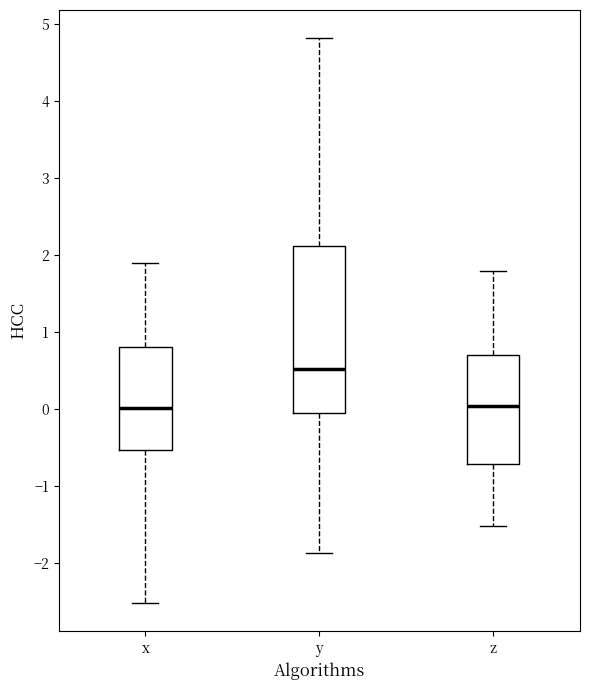

Reading left to right, transcribe this box plot: for each box, give where its median line is, the range the box spans, and where its two whiskers end, as read against the y-axis. The values are not printed on the chart, so give them approximately, as read against the axis.

x: median 0.0, box -0.5 to 0.8, whiskers -2.5 to 1.9
y: median 0.5, box -0.1 to 2.1, whiskers -1.9 to 4.8
z: median 0.0, box -0.7 to 0.7, whiskers -1.5 to 1.8